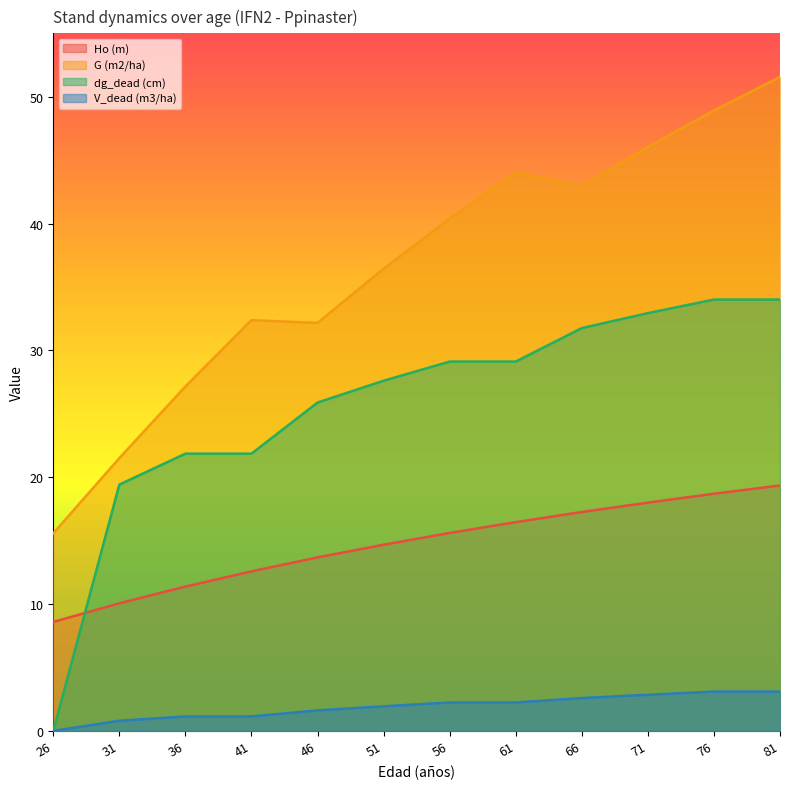

What is the difference between the second highest and minimum values in the G (m2/ha) series?

33.3